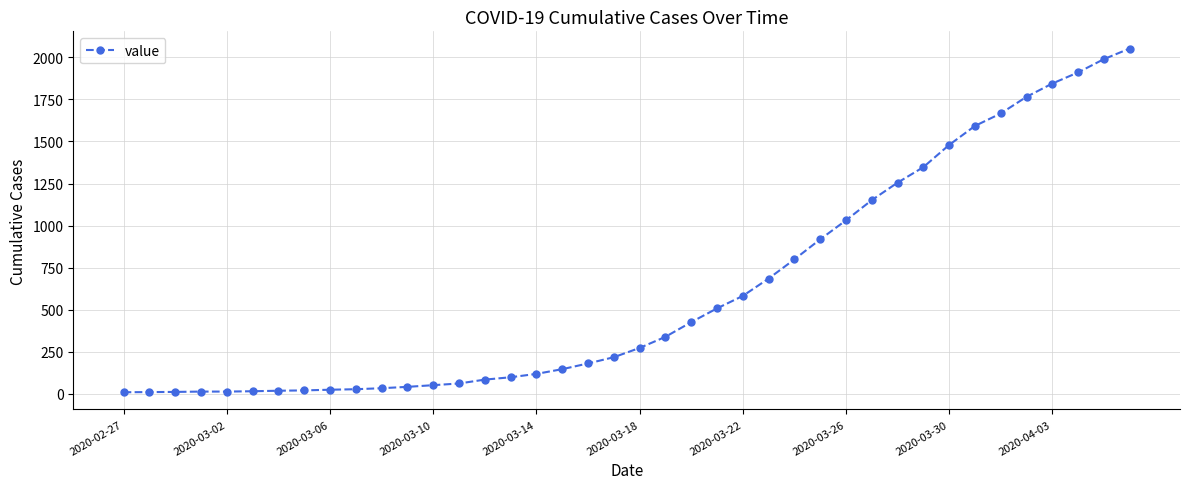

What is the sum of all values?

24820